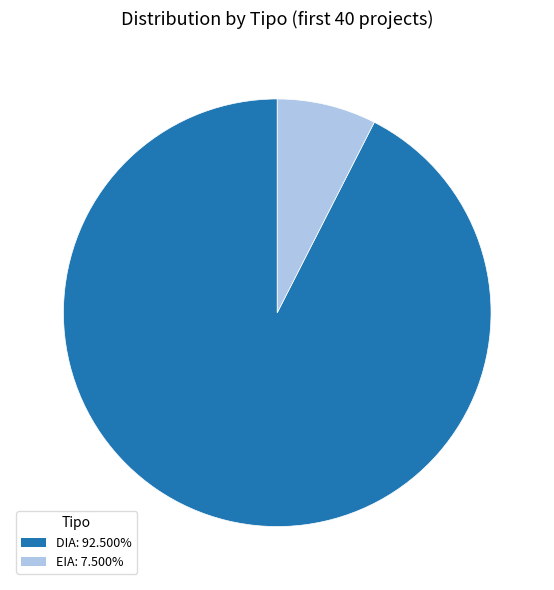

True or false: EIA accounts for 12% of the total.

False